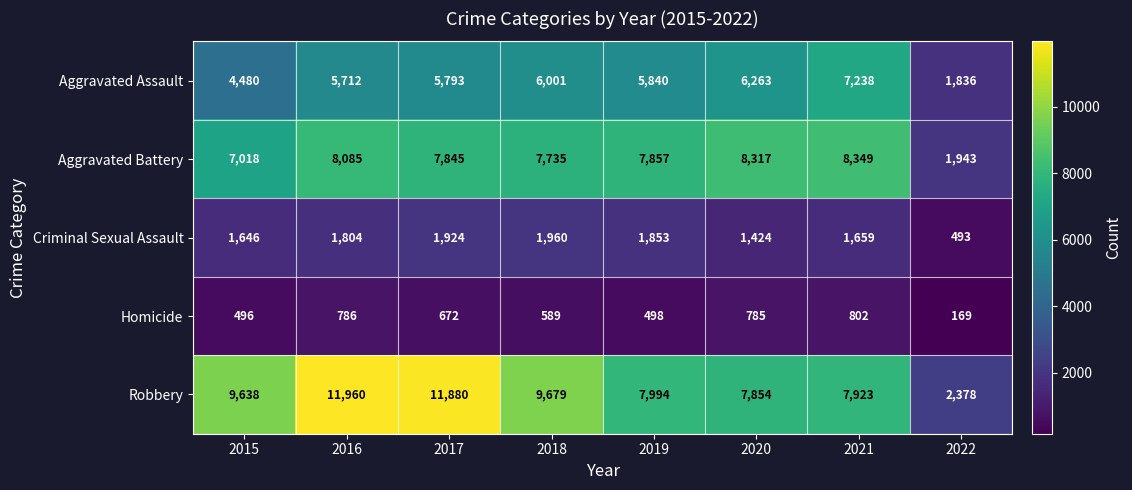

List the labels in order of Homicide value, largest first.

2021, 2016, 2020, 2017, 2018, 2019, 2015, 2022